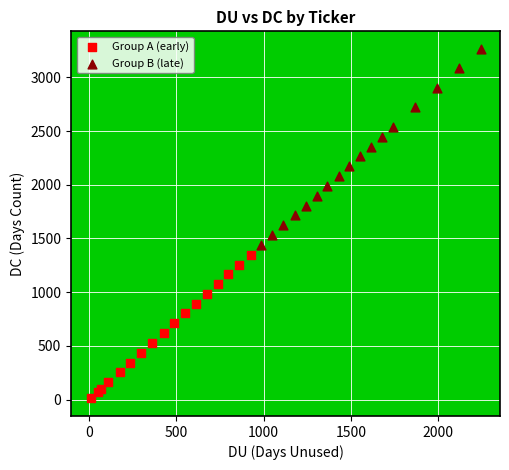

What are all the series names shown in the legend?

Group A (early), Group B (late)